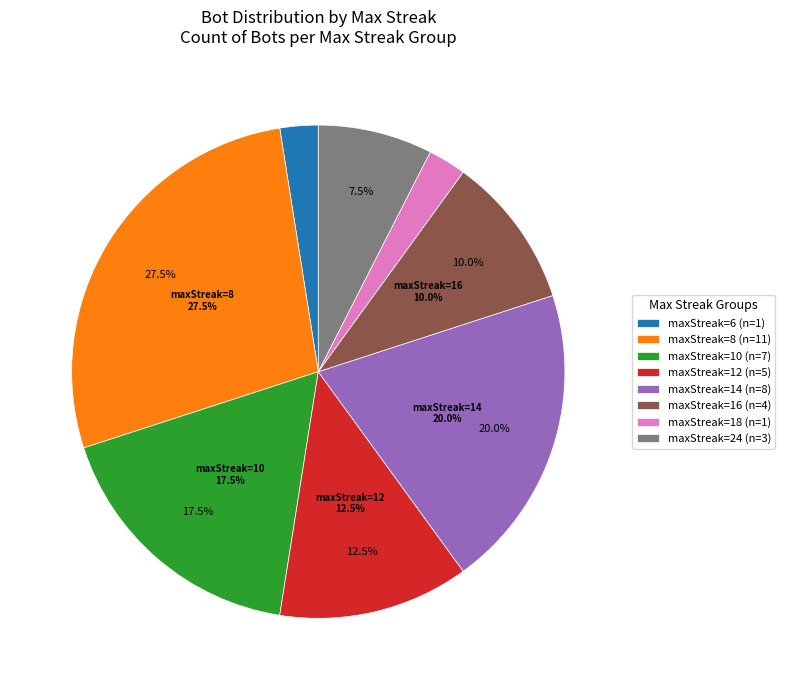

What is the change in value from 12 to 24?

-2